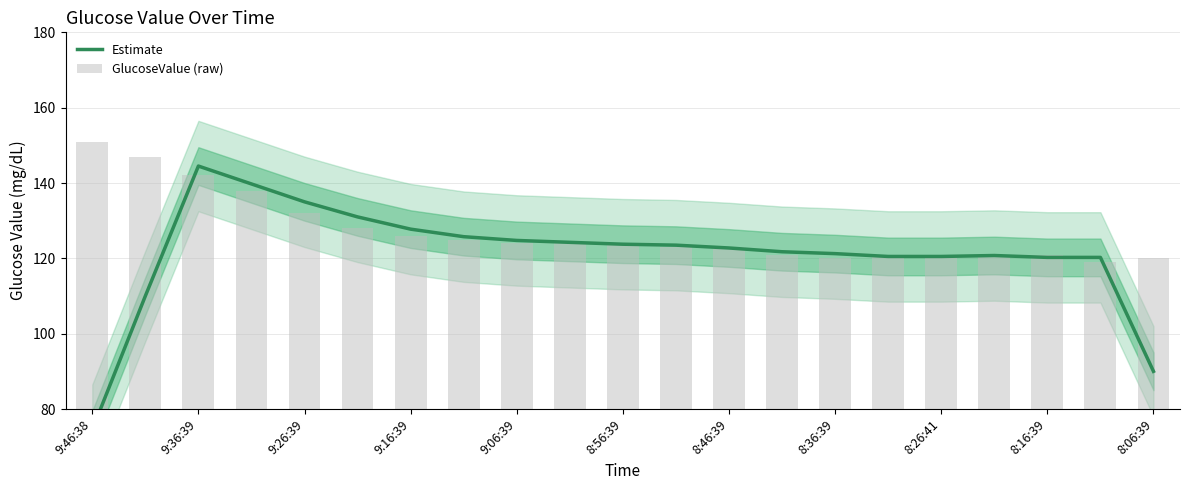

What is the difference between the maximum and minimum values in the GlucoseValue (raw) series?

32.0